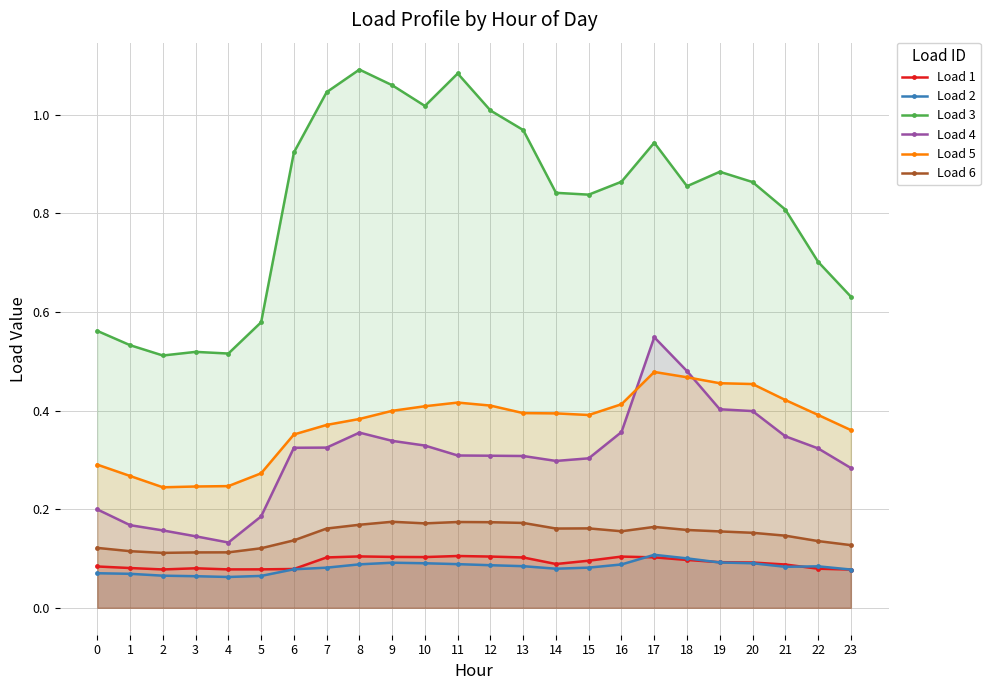

What is the smallest value displayed?

0.1